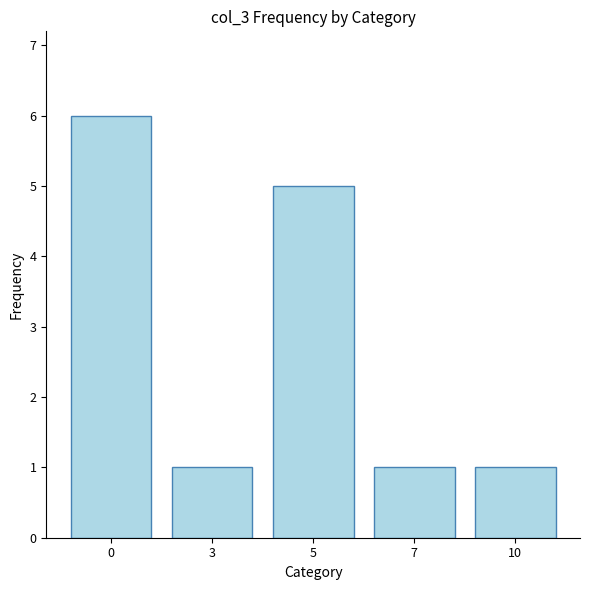

What is the value of the 4th bar from the left?

1